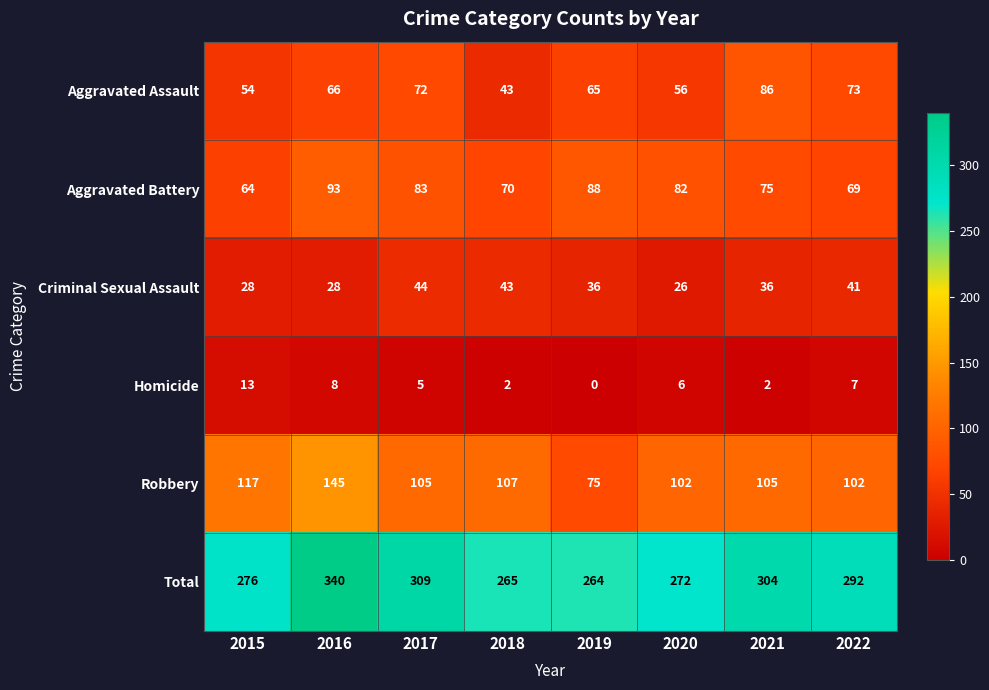

At how many categories does at least one series exceed 97?

8